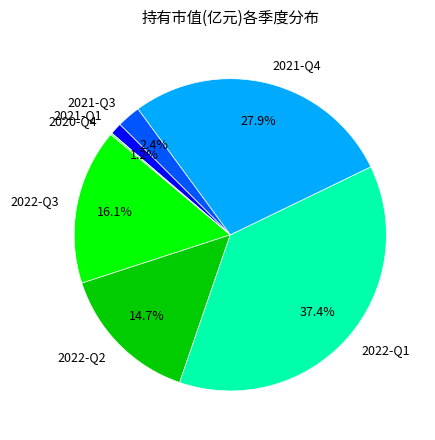

Approximately how many times larger is the value at 2022-Q1 compared to 2021-Q4?

1.3